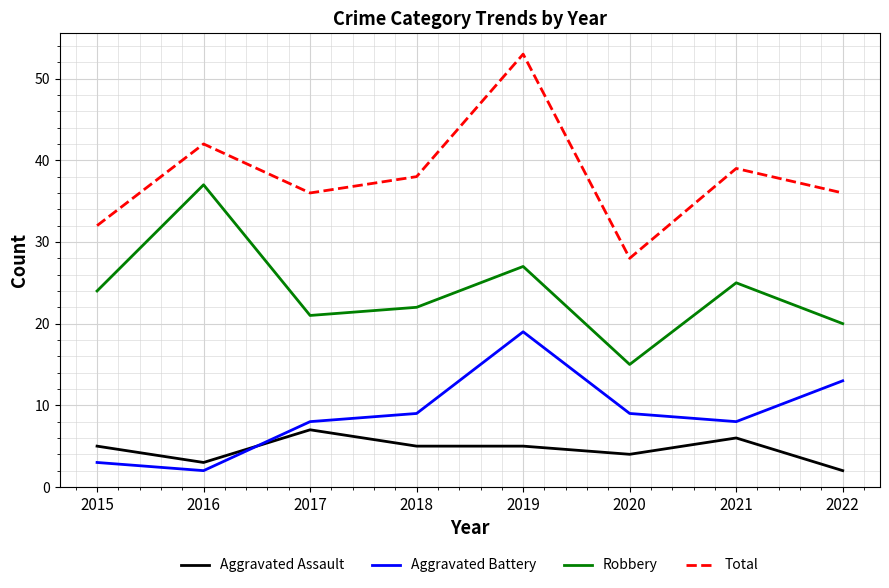

What is the sum of all Aggravated Battery values?

71